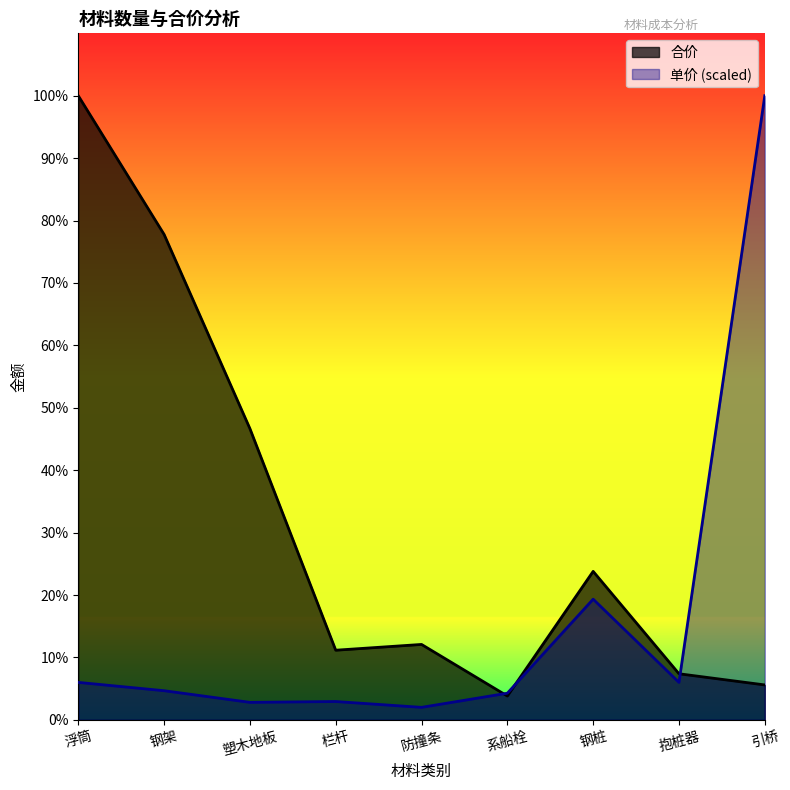

At how many categories does at least one series exceed 74308?

3